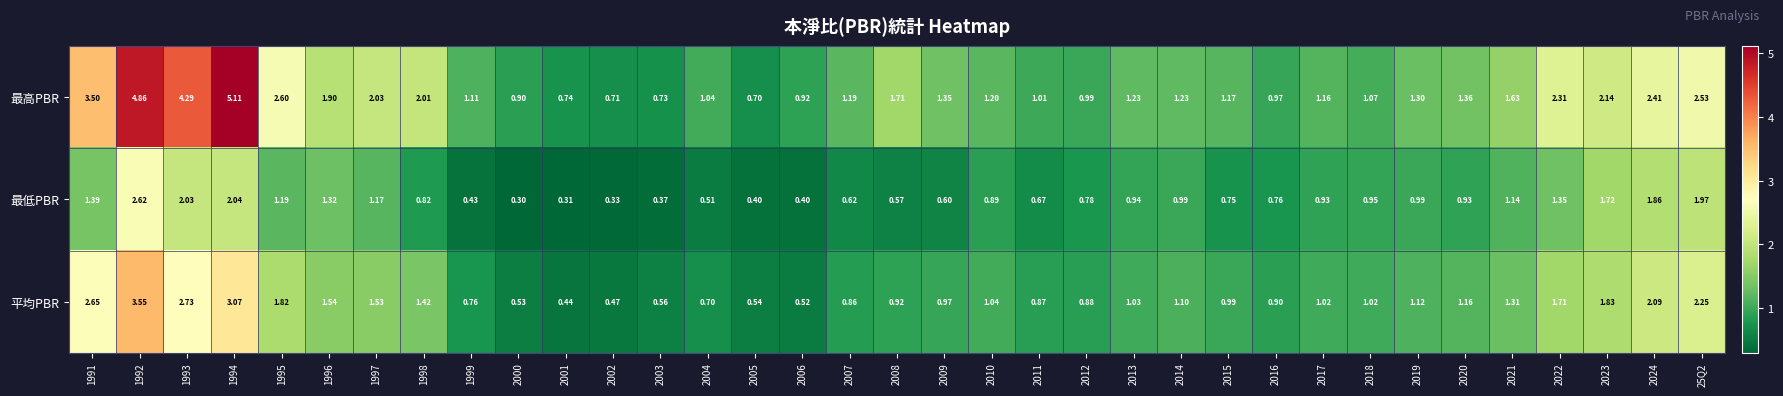

What is the total value across all series at 2014?

3.3